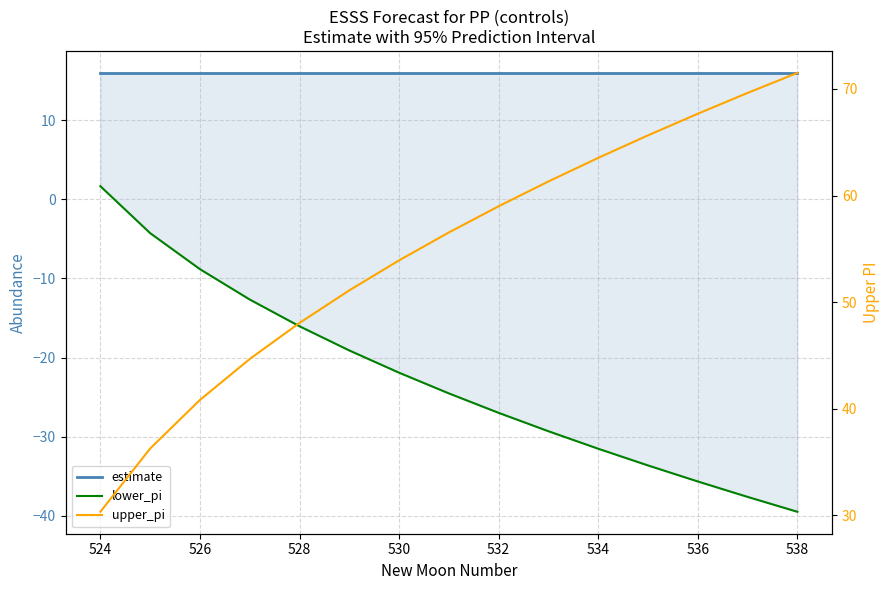

Reading left to right, extract all data points from this chart.

estimate: 16.0	16.0	16.0	16.0	16.0	16.0	16.0	16.0	16.0	16.0	16.0	16.0	16.0	16.0	16.0
lower_pi: 1.7	-4.3	-8.8	-12.7	-16.1	-19.1	-21.9	-24.5	-27.0	-29.3	-31.5	-33.7	-35.7	-37.6	-39.5
upper_pi: 30.3	36.3	40.8	44.7	48.1	51.1	53.9	56.5	59.0	61.3	63.5	65.7	67.7	69.6	71.5